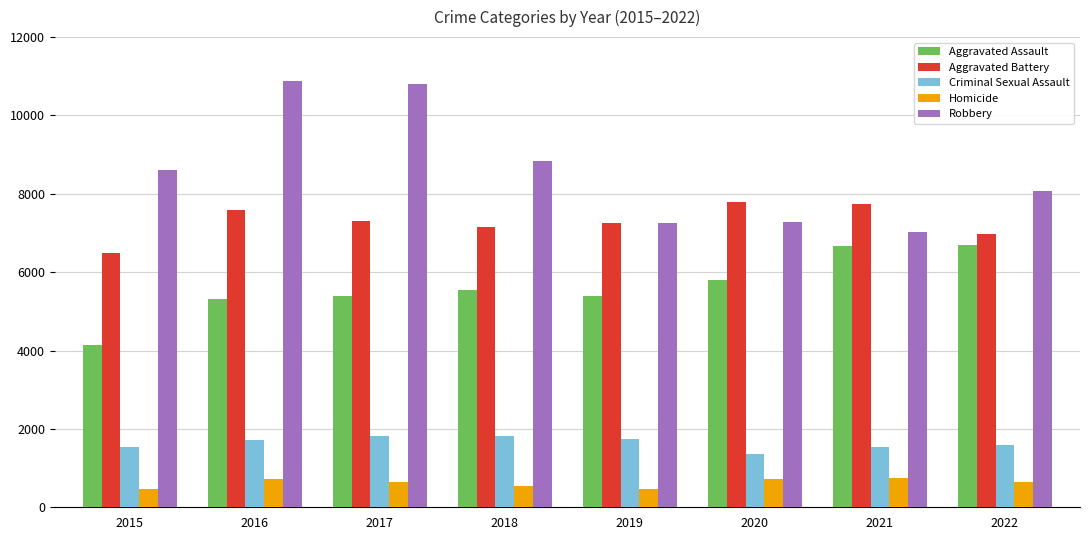

True or false: Homicide has a value of 545 at 2018.

True